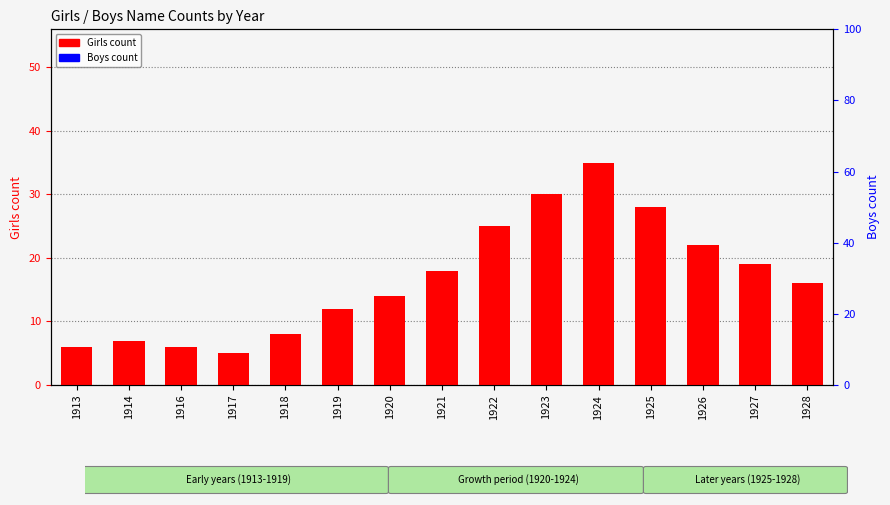

What is the total value across all series at 1920?

14